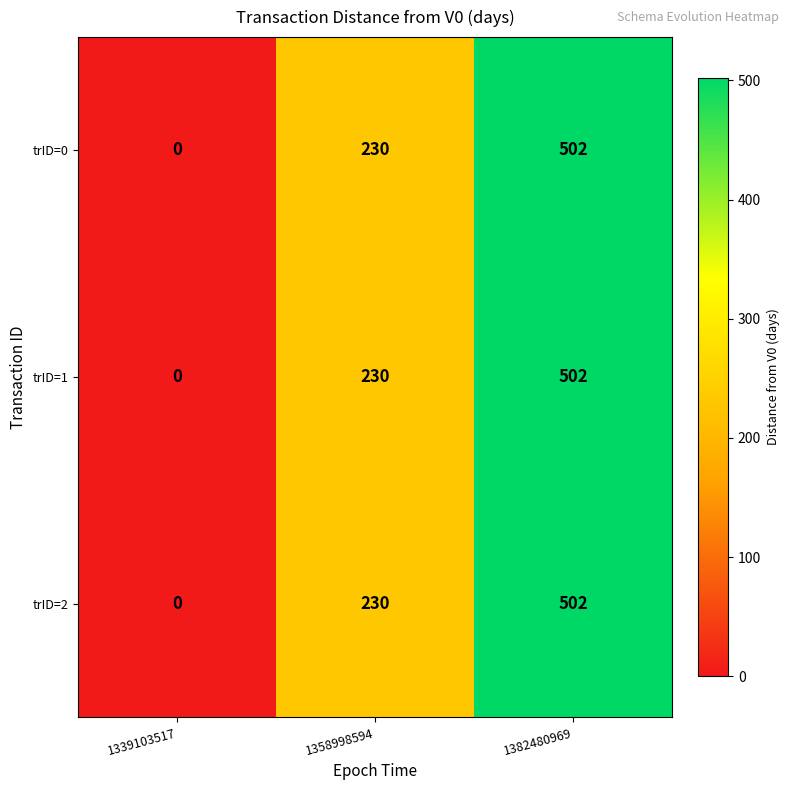

Rank the categories by trID=0 value from highest to lowest.

1382480969, 1358998594, 1339103517